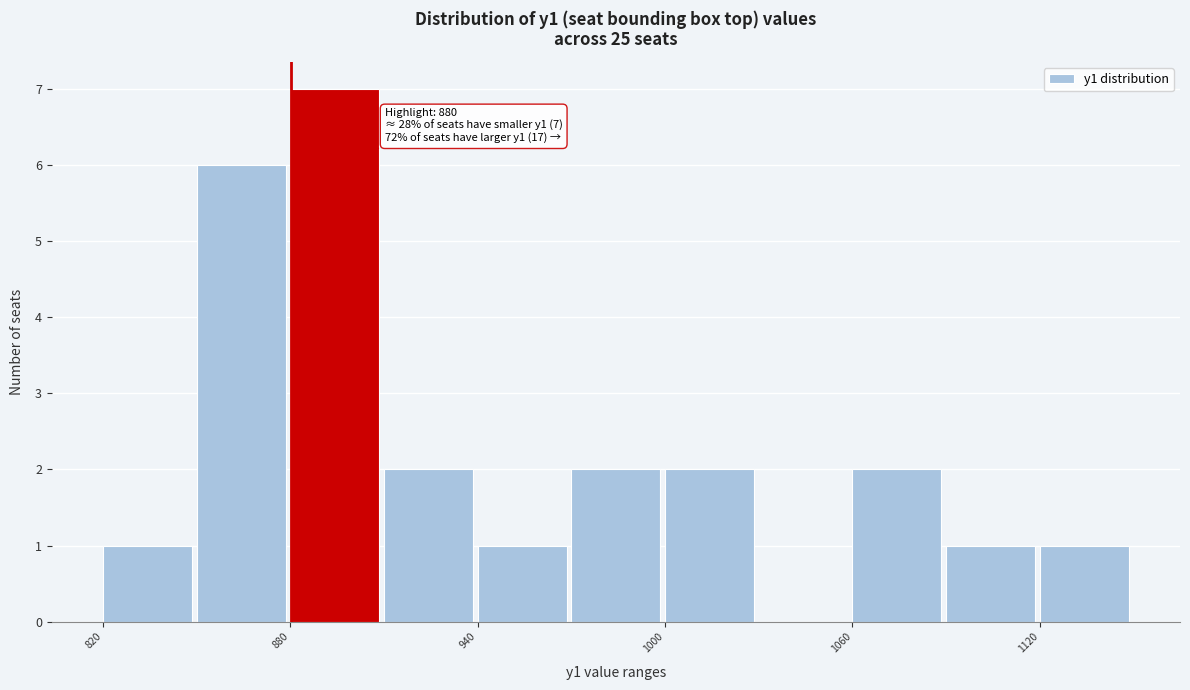

Around what value on the x-axis is the tallest bar? Give the approximate position of its centre, as read against the axis.

890